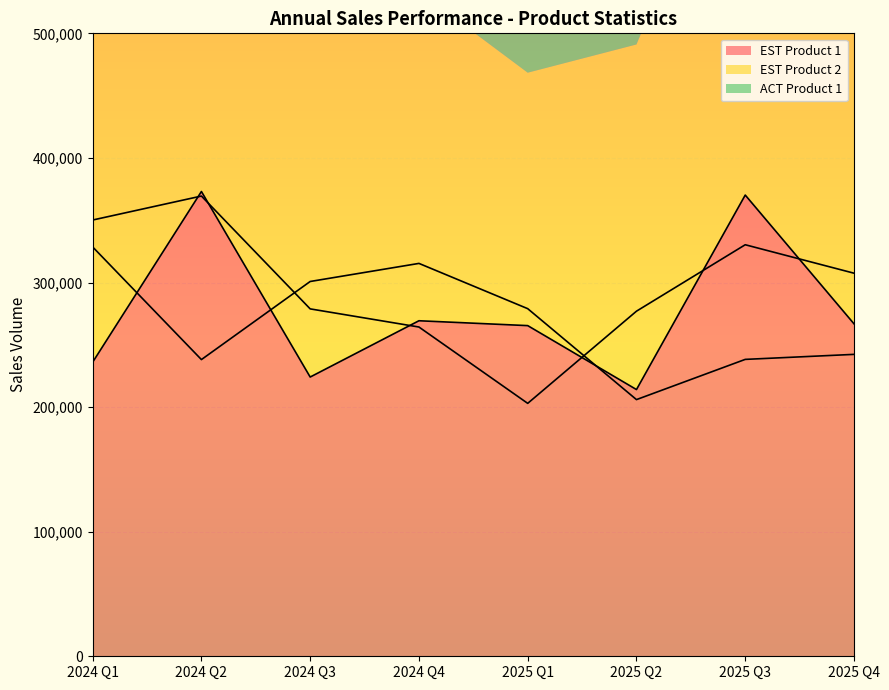

The value of EST Product 1 at 2025 Q4 is 475791. True or false?

False